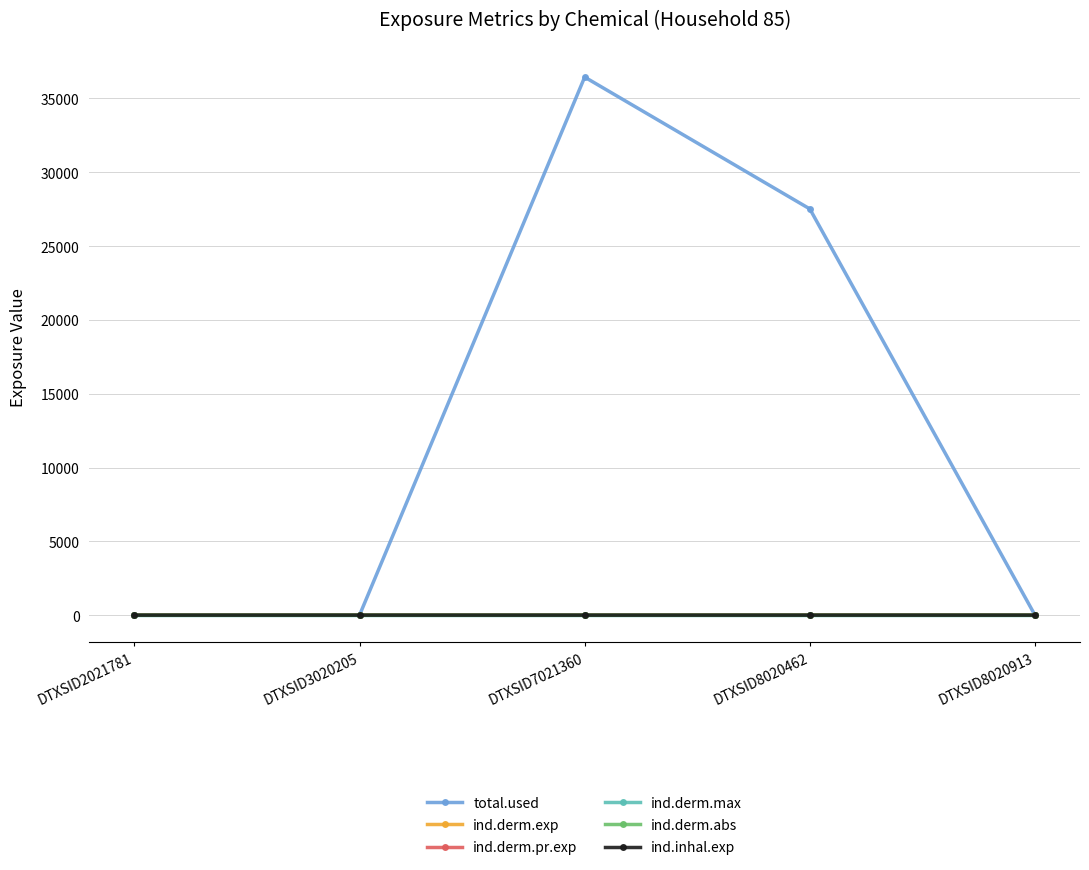

Reading left to right, what are all the values shown in this chart?

total.used: 0.0	0.0	36448.7	27518.4	0.0
ind.derm.exp: 0.0	0.0	0.0	5.1	0.0
ind.derm.pr.exp: 0.0	0.0	0.0	5.1	0.0
ind.derm.max: 0.0	0.0	0.0	0.0	0.0
ind.derm.abs: 0.0	0.0	0.0	0.9	0.0
ind.inhal.exp: 0.0	0.0	0.0	0.0	0.0